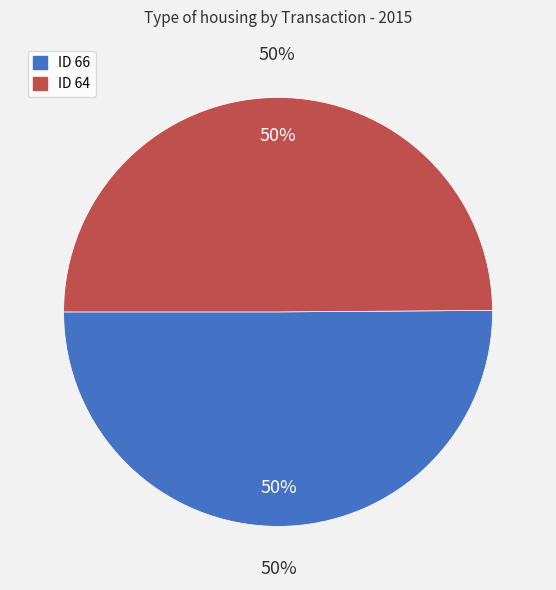

What percentage is the 66 slice, to the nearest percent?

50%